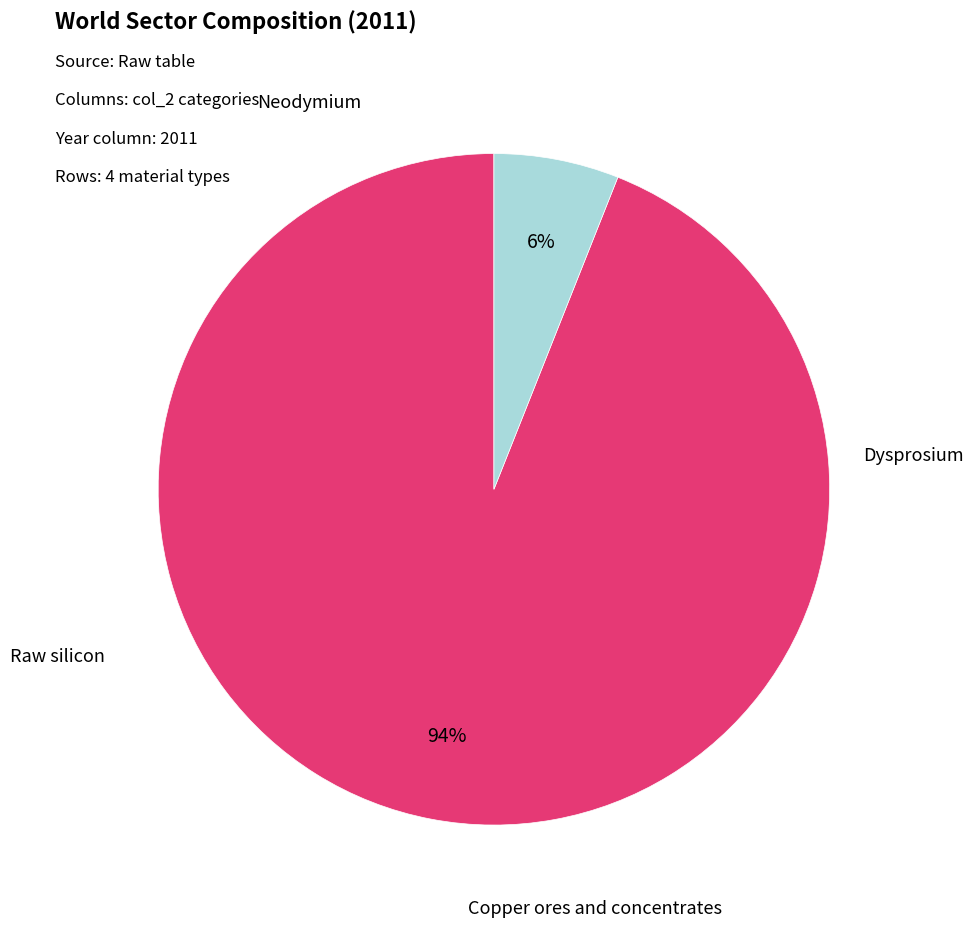

To the nearest percent, what portion does Raw silicon represent?

6%